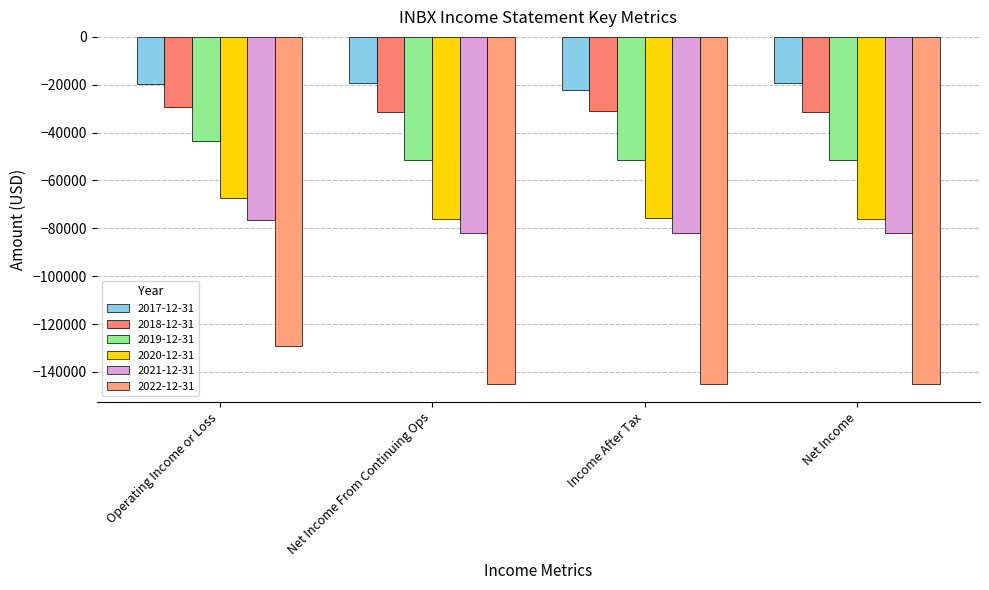

Rank the series at Operating Income or Loss from highest to lowest value.

2017-12-31, 2018-12-31, 2019-12-31, 2020-12-31, 2021-12-31, 2022-12-31